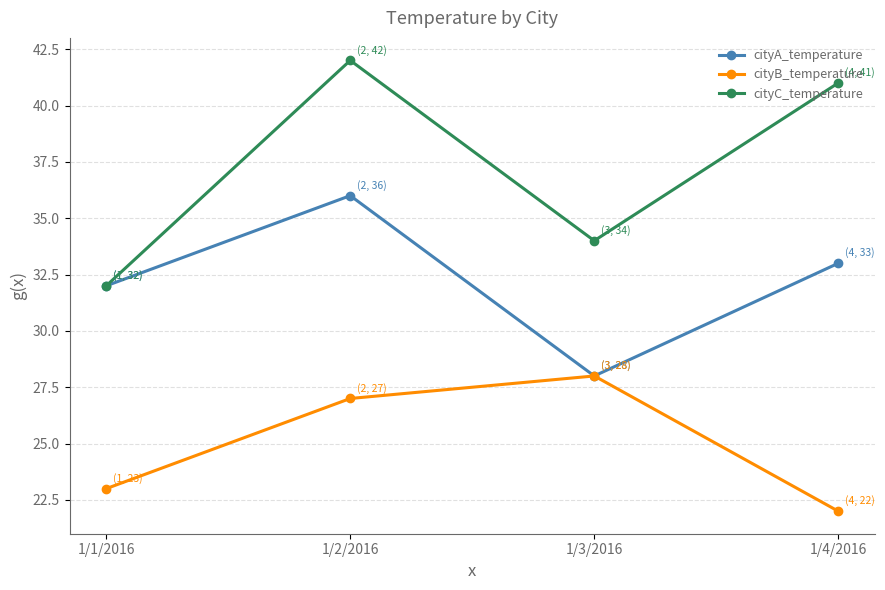

What is the minimum value shown in the chart?

22